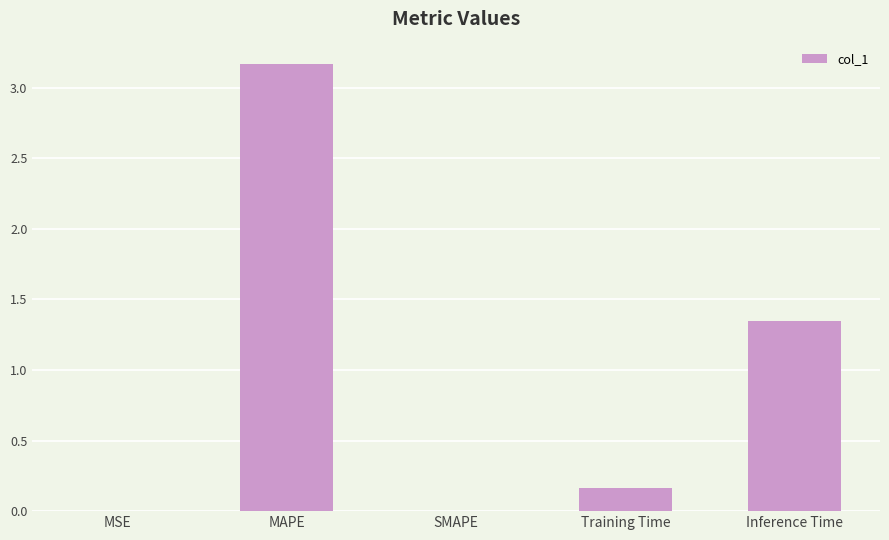

The chart shows a value of 1.9 at SMAPE. True or false?

False